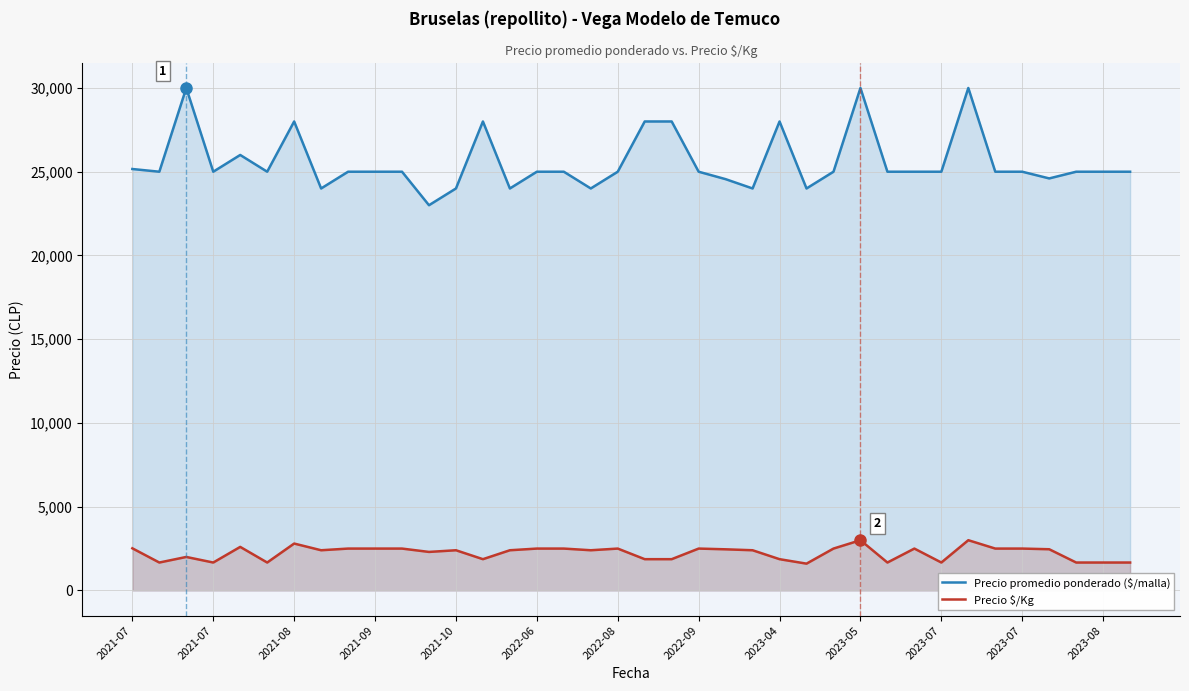

True or false: Precio promedio ponderado ($/malla) and Precio $/Kg cross at least once.

False